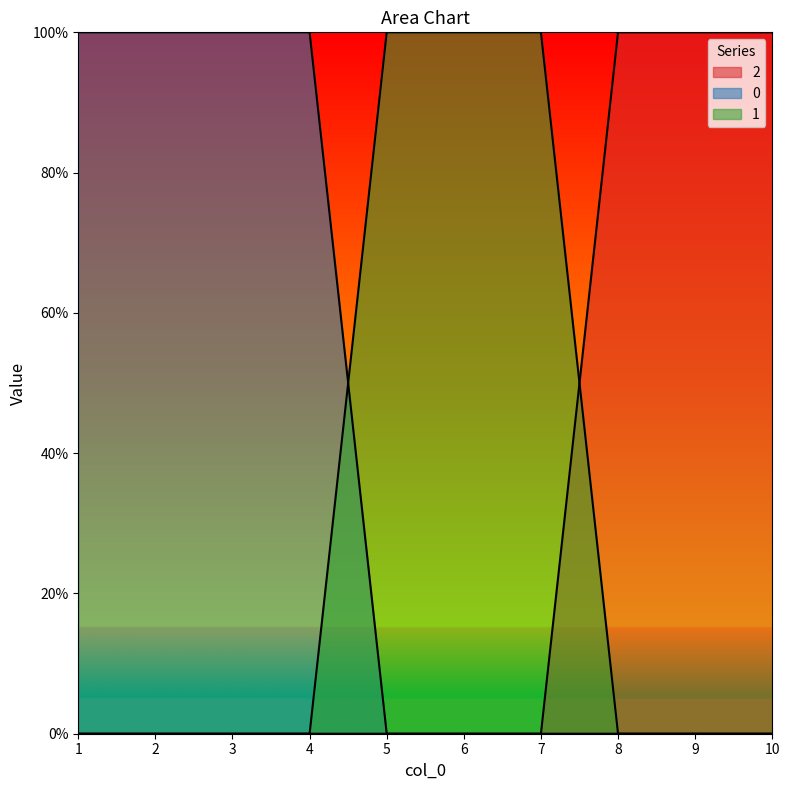

True or false: 0 has a value of 0 at 9.

False